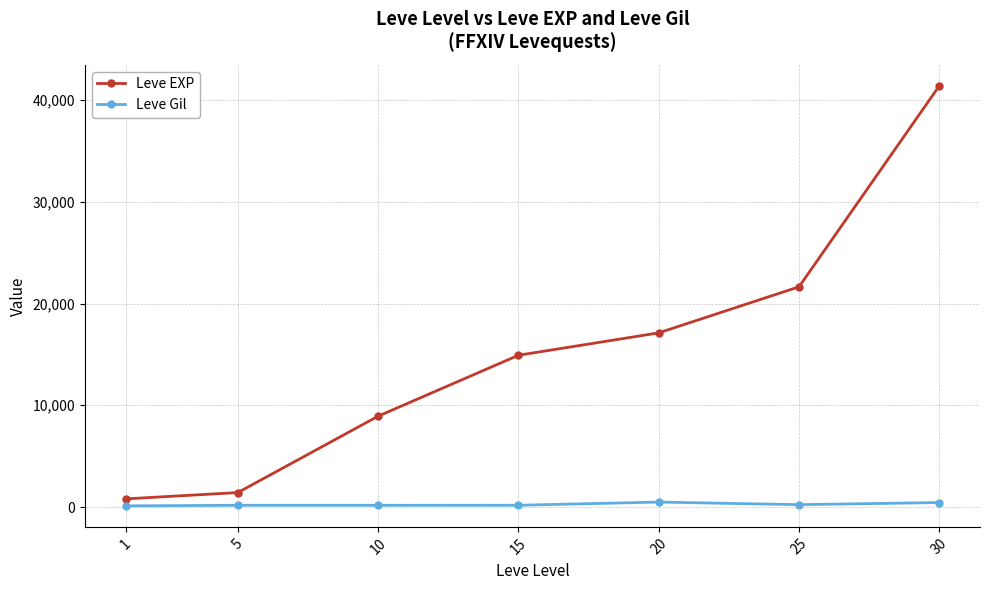

The Leve EXP series shows 21650 at 25. True or false?

True